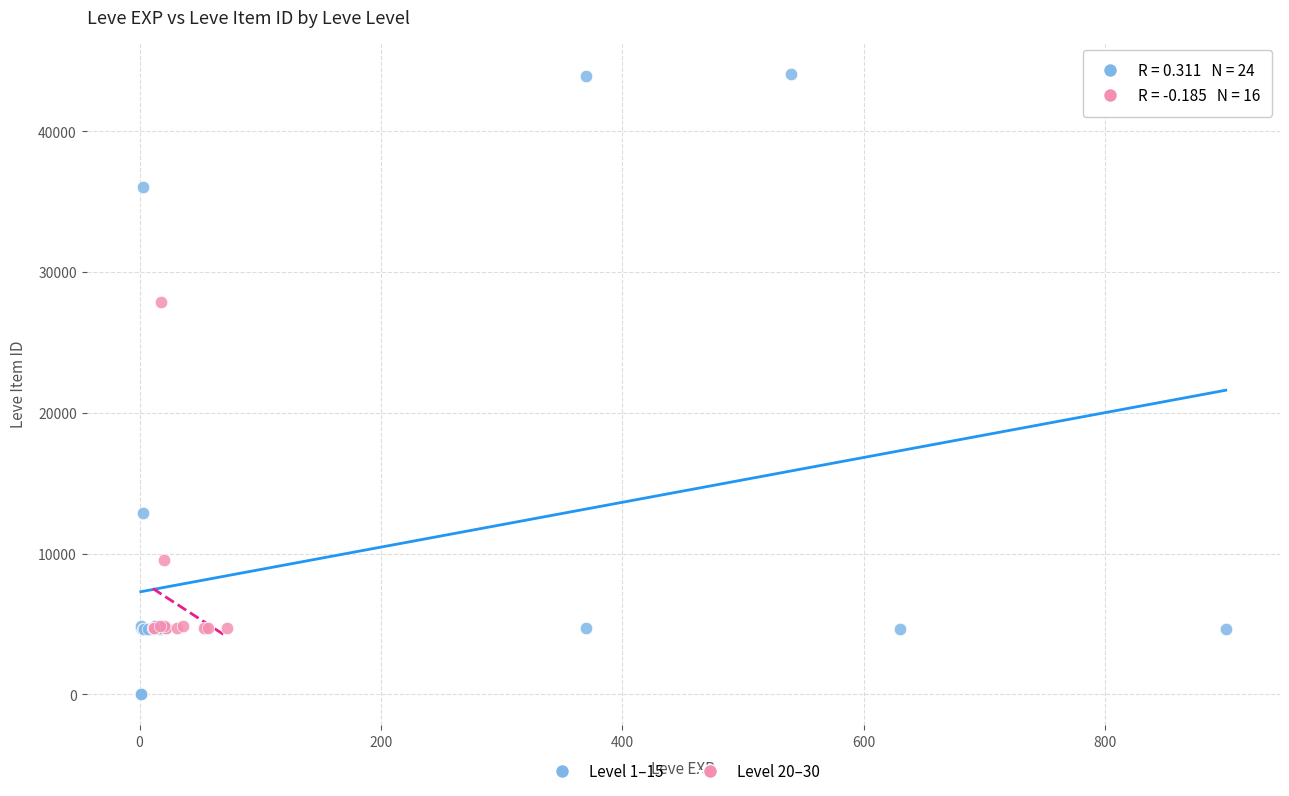

Which series has the largest Y range (max minus min)?

Level 1–15